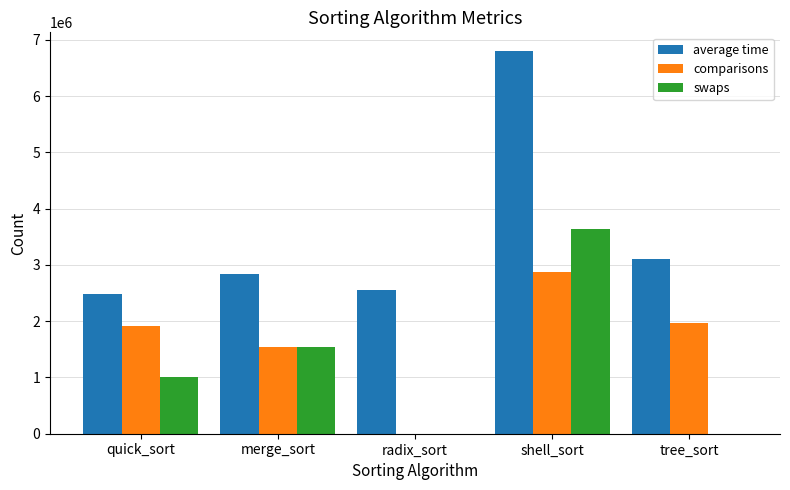

What is the total value across all series at tree_sort?

5059726